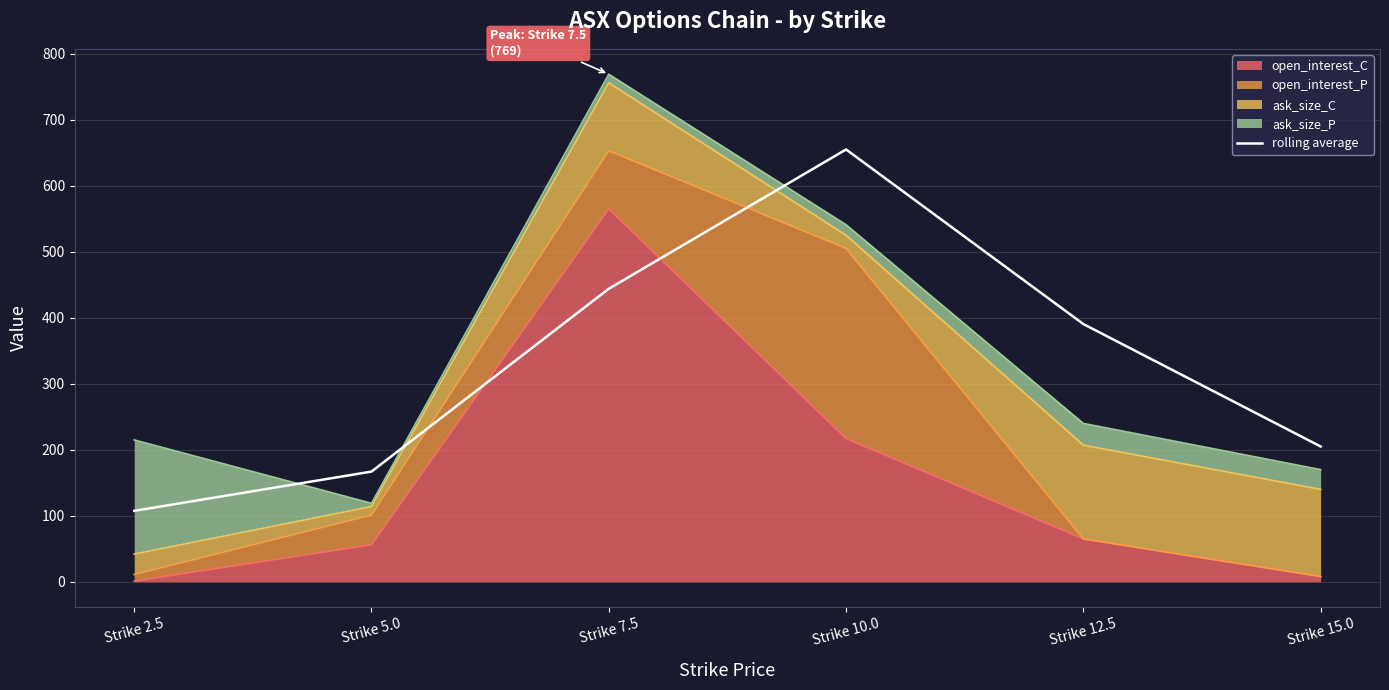

What is the change in value from Strike 7.5 to Strike 10.0?

+211.0